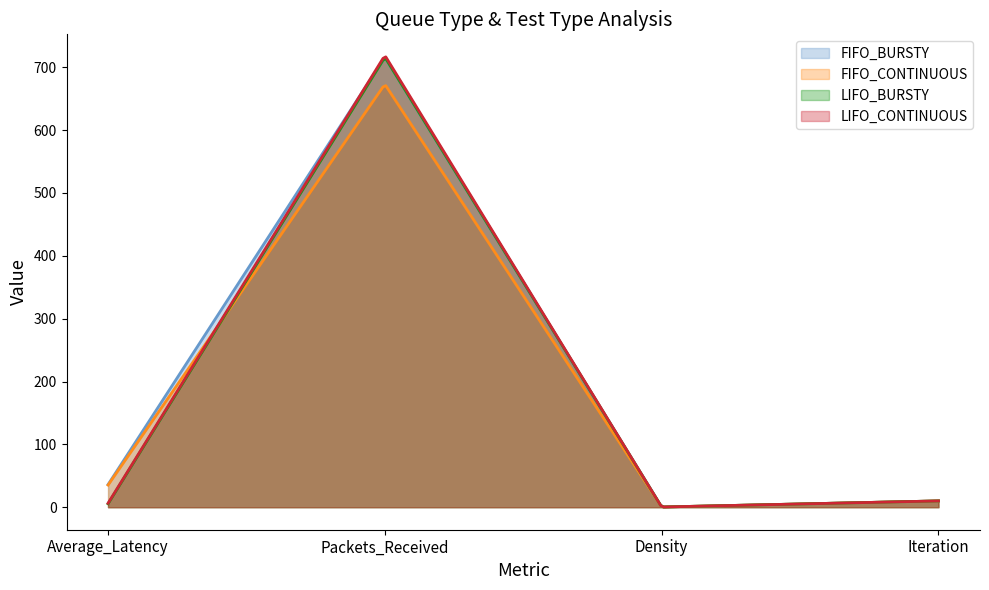

The LIFO_BURSTY series shows 9.7 at Average_Latency. True or false?

False